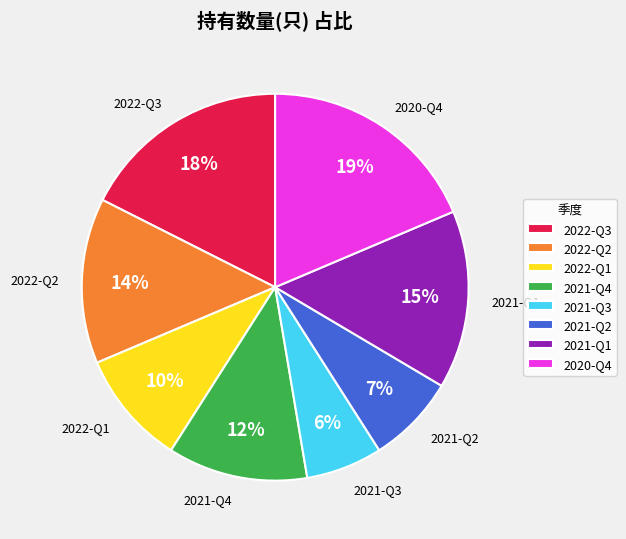

What is the largest slice in the pie chart?

2020-Q4